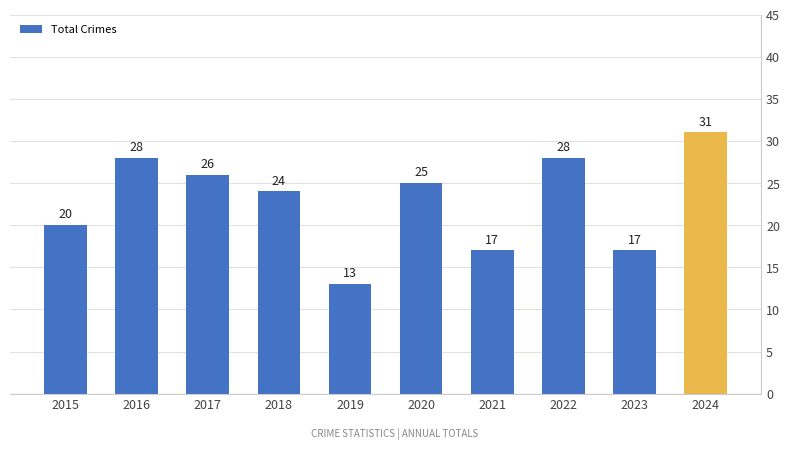

What is the value of the 7th bar from the left?

17